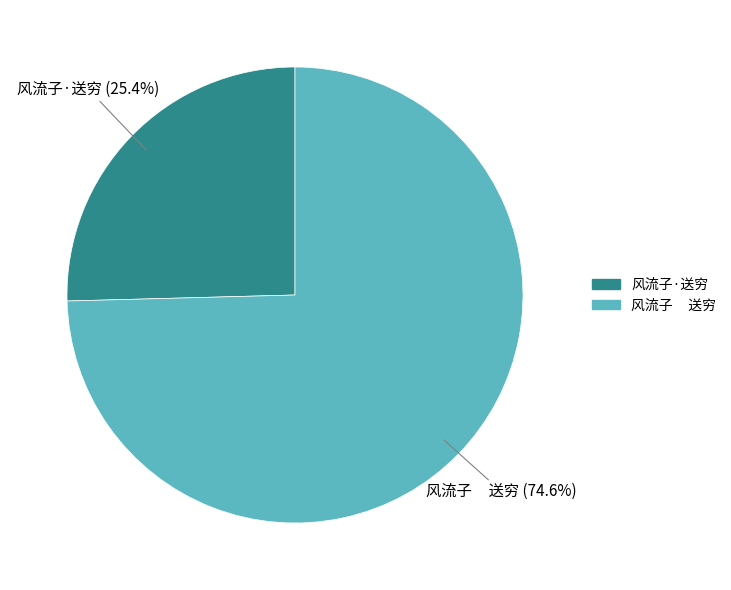

Which category has the biggest portion of the pie?

风流子 送穷